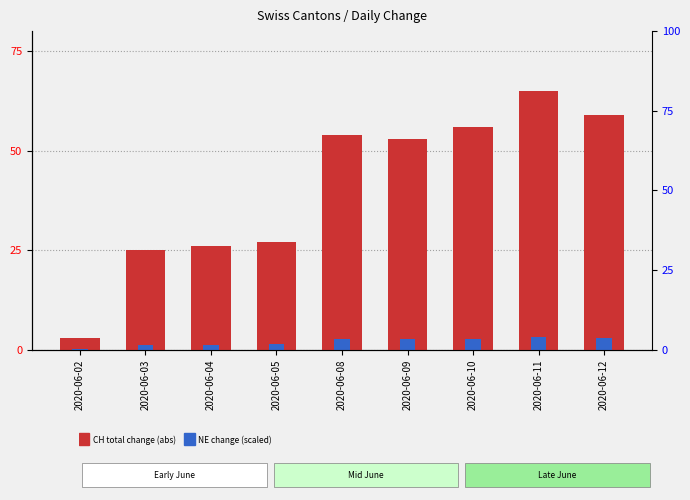

Which series has the widest spread of values?

CH total change